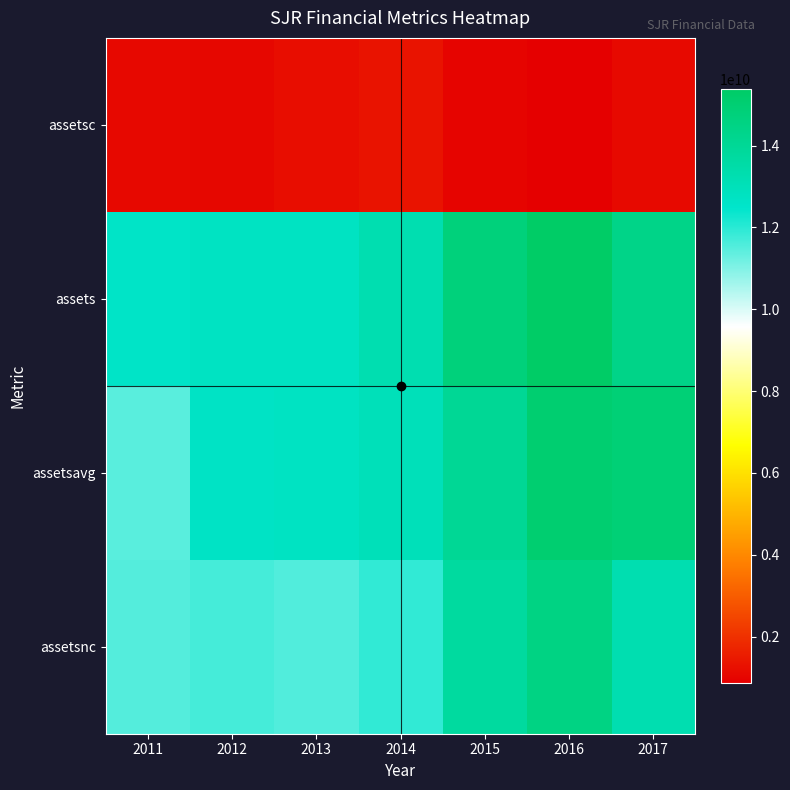

Count the number of categories in the chart.

7